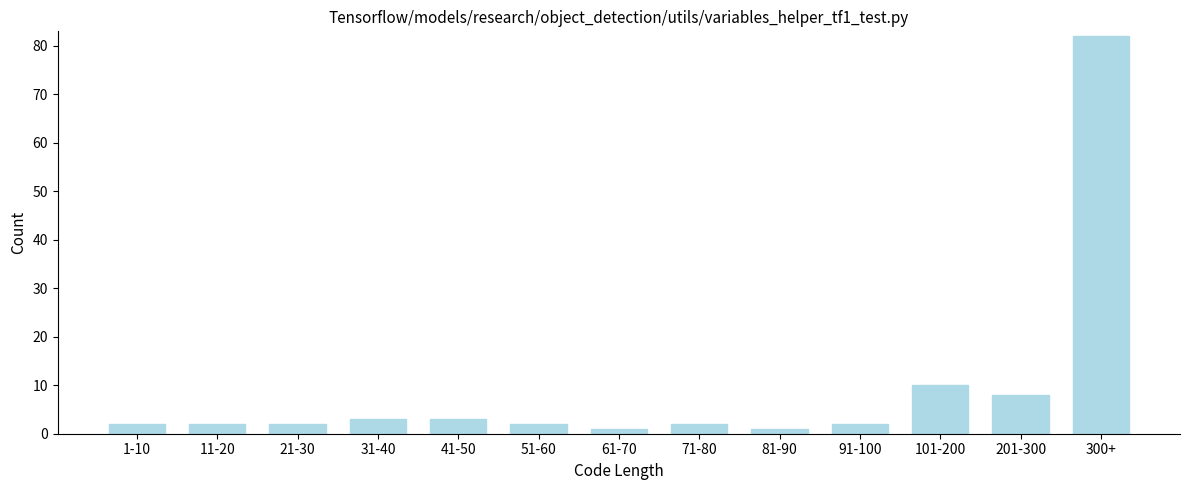

Reading right to left, what are all the values shown in this chart?

300+=82	201-300=8	101-200=10	91-100=2	81-90=1	71-80=2	61-70=1	51-60=2	41-50=3	31-40=3	21-30=2	11-20=2	1-10=2